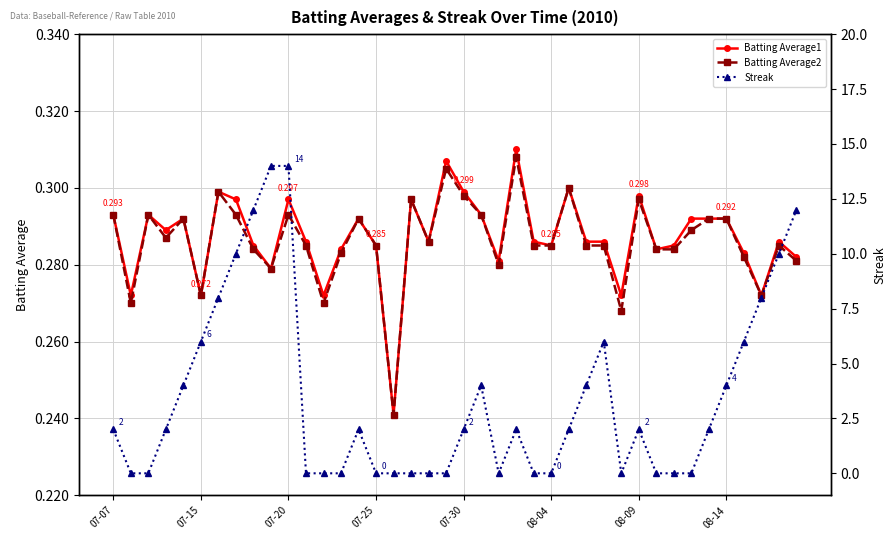

The value of Batting Average2 at 16 is 0.2. True or false?

True